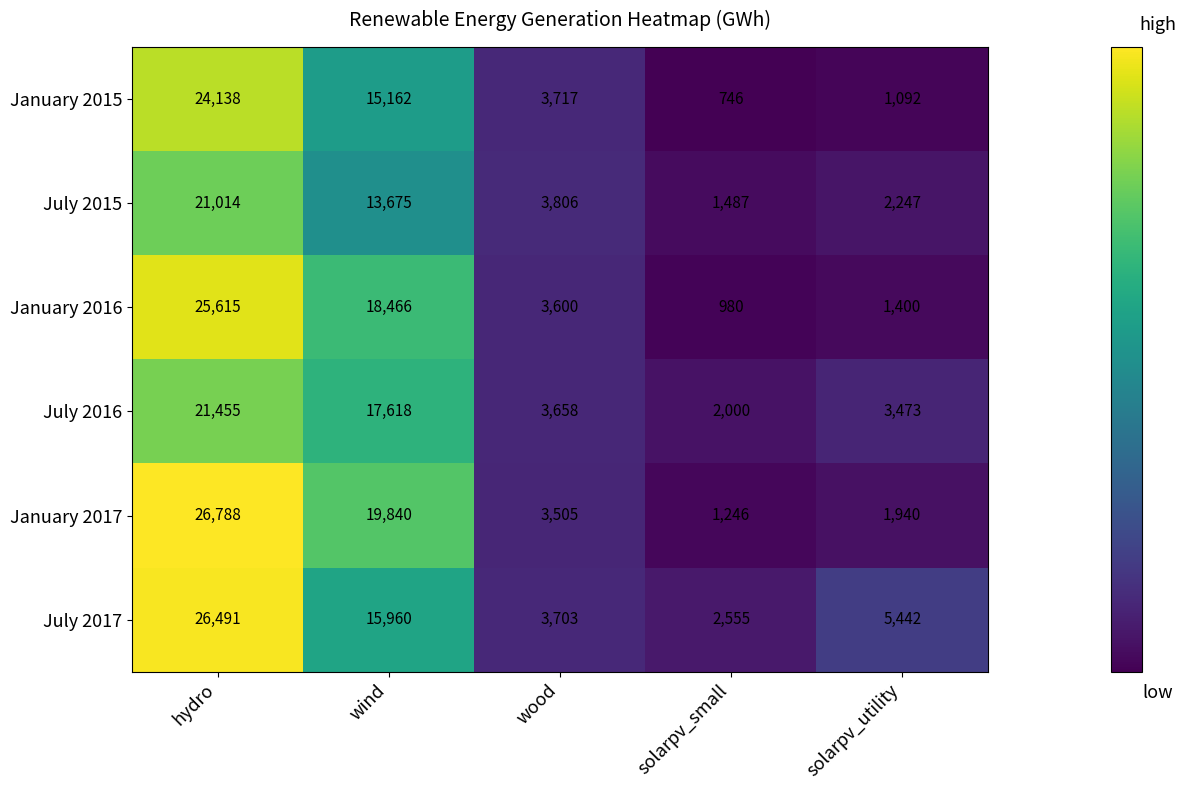

What is the sum of the July 2016 values at wind and wood?

21276